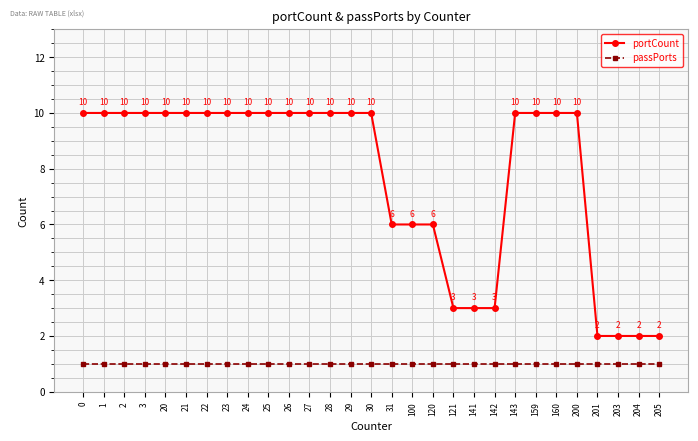

Is this an area chart (filled region under the line)?

No